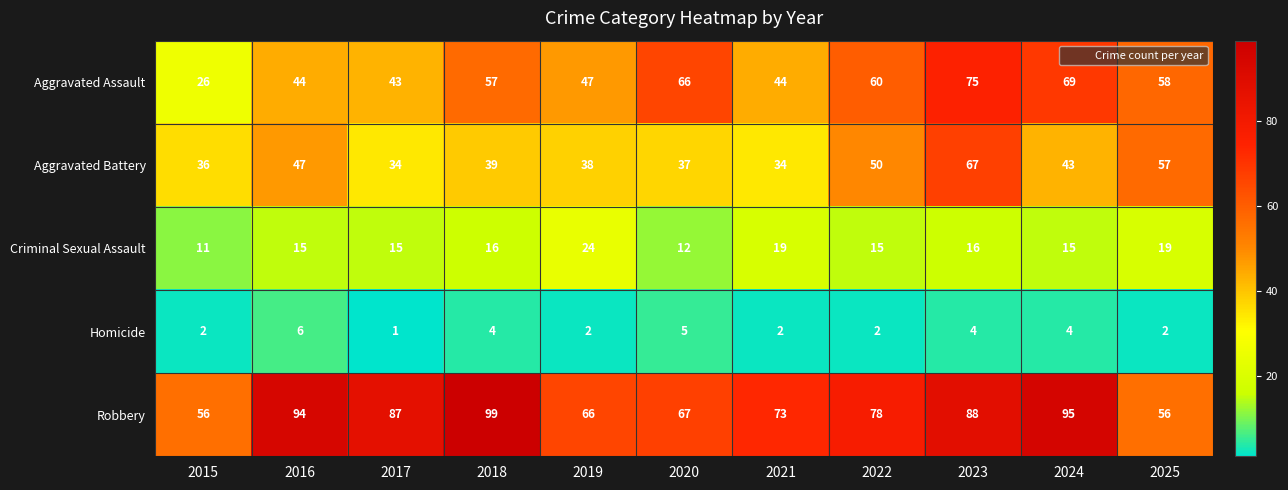

Rank the series at 2018 from lowest to highest value.

Homicide, Criminal Sexual Assault, Aggravated Battery, Aggravated Assault, Robbery